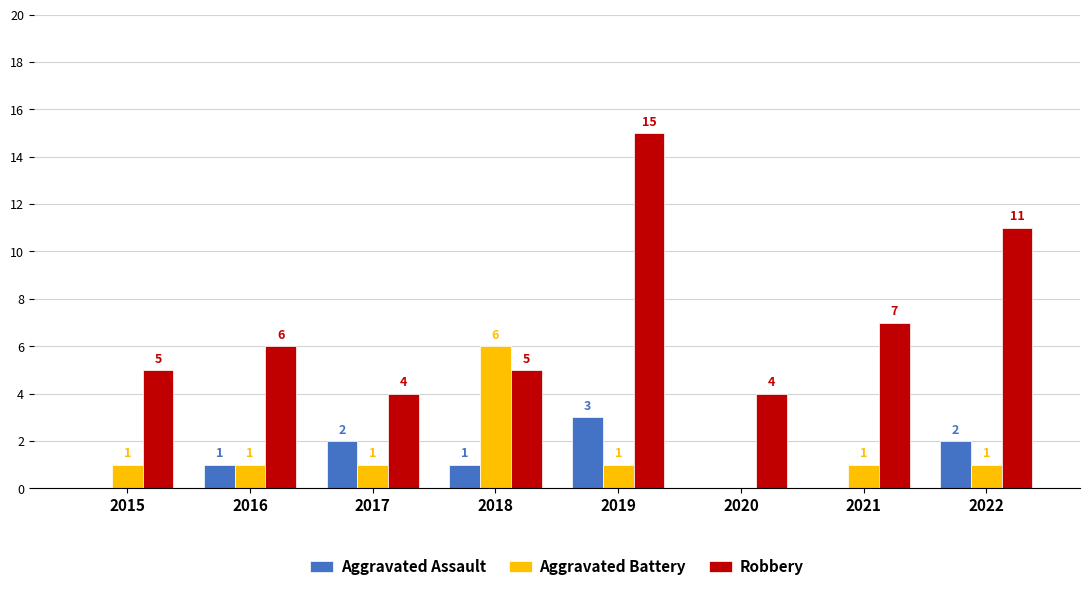

Where is Robbery nearest to the value 9?

2021